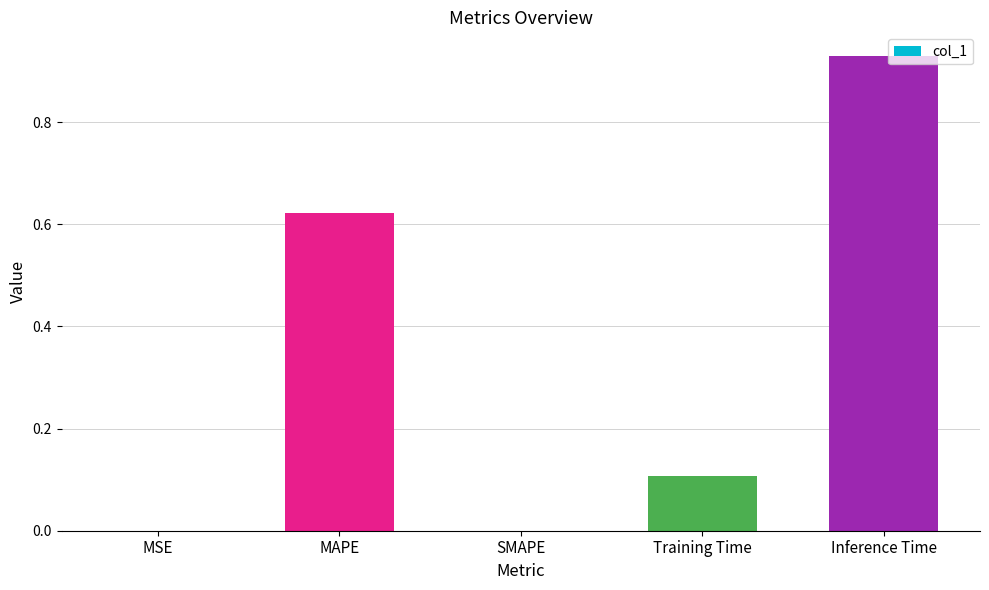

The chart shows a value of 0.4 at SMAPE. True or false?

False